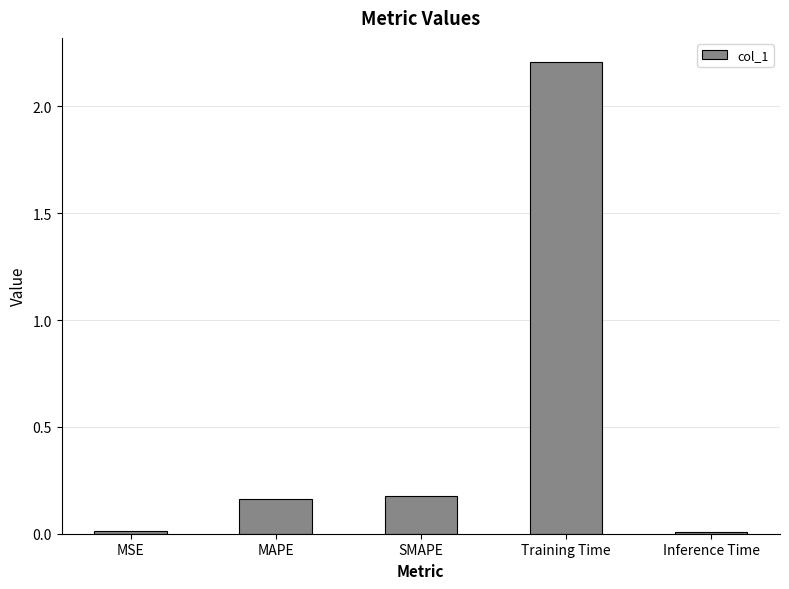

What is the sum of the values at Training Time and MSE?

2.2